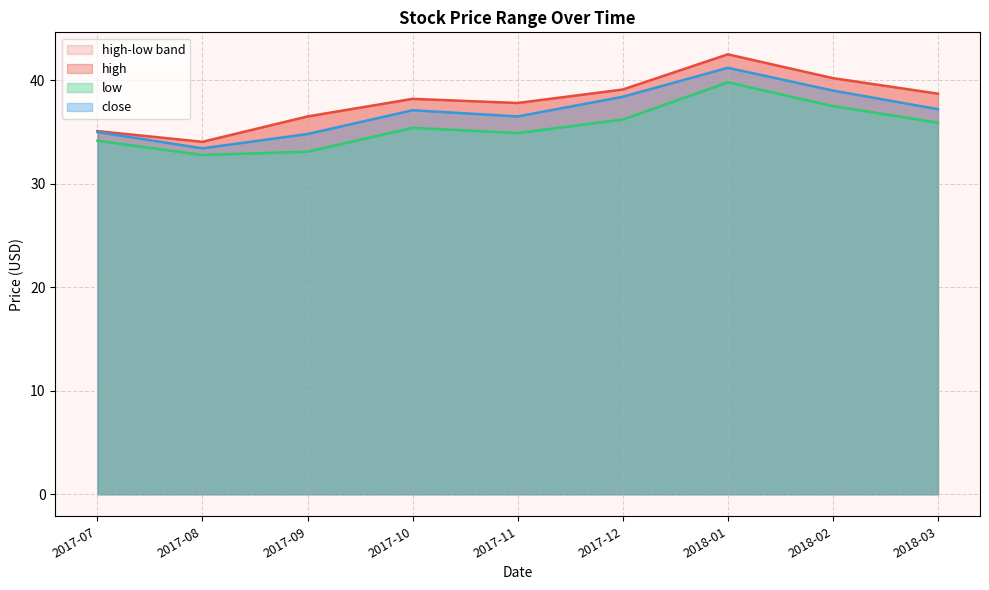

Is it true that close equals 15.9 at 2018-01?

False